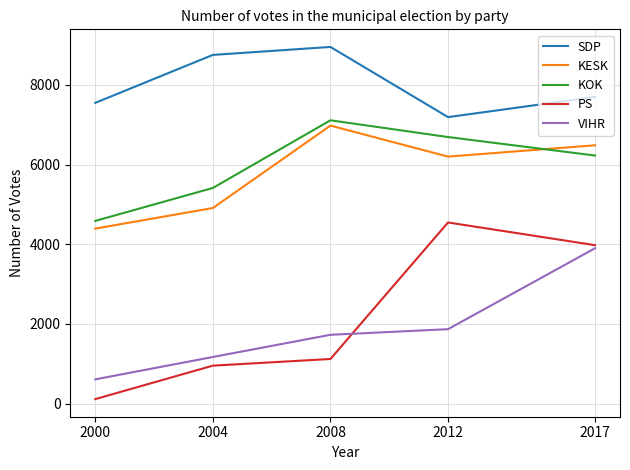

True or false: SDP and KESK cross at least once.

False